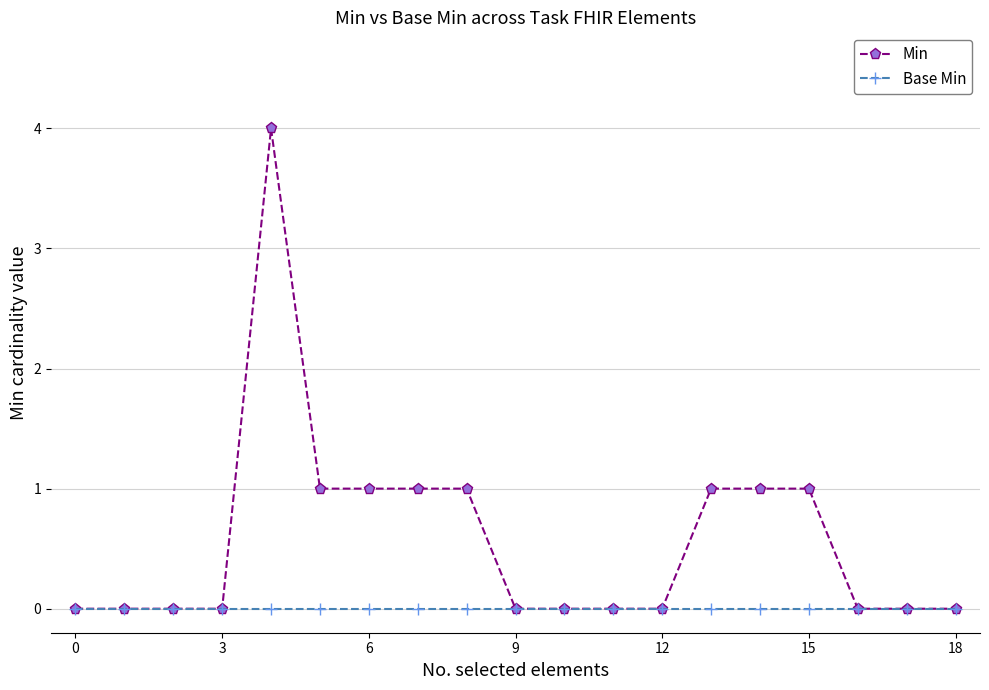

At how many categories does at least one series exceed 3?

1